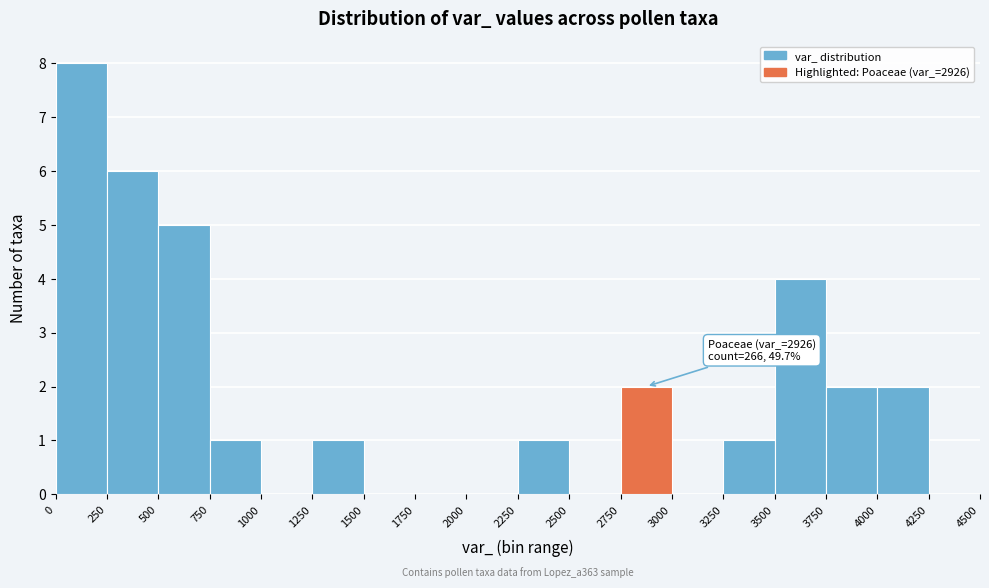

Which range on the x-axis has the tallest bar?

0 to 250